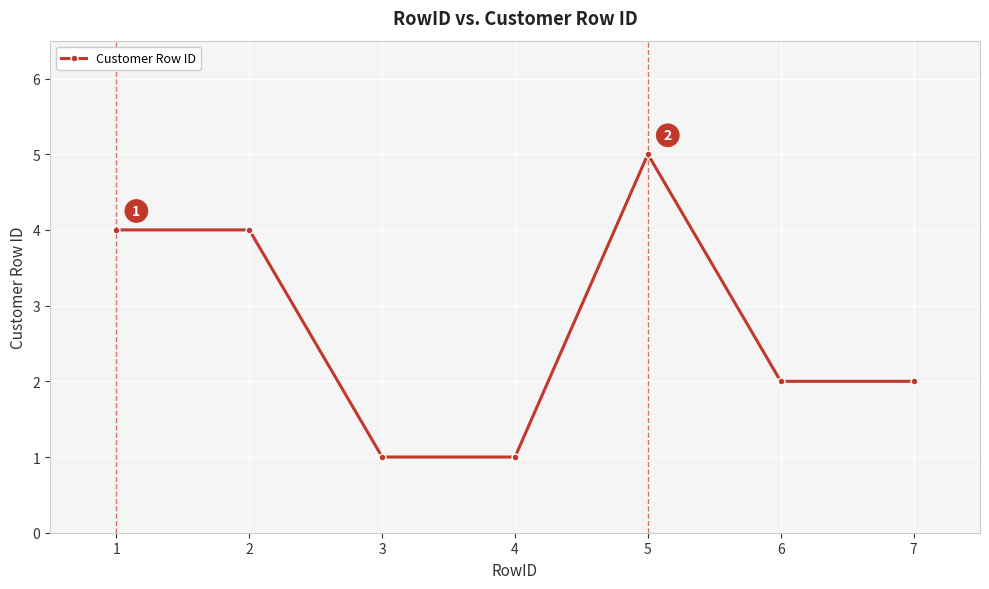

Between 5 and 6, which is larger?

5